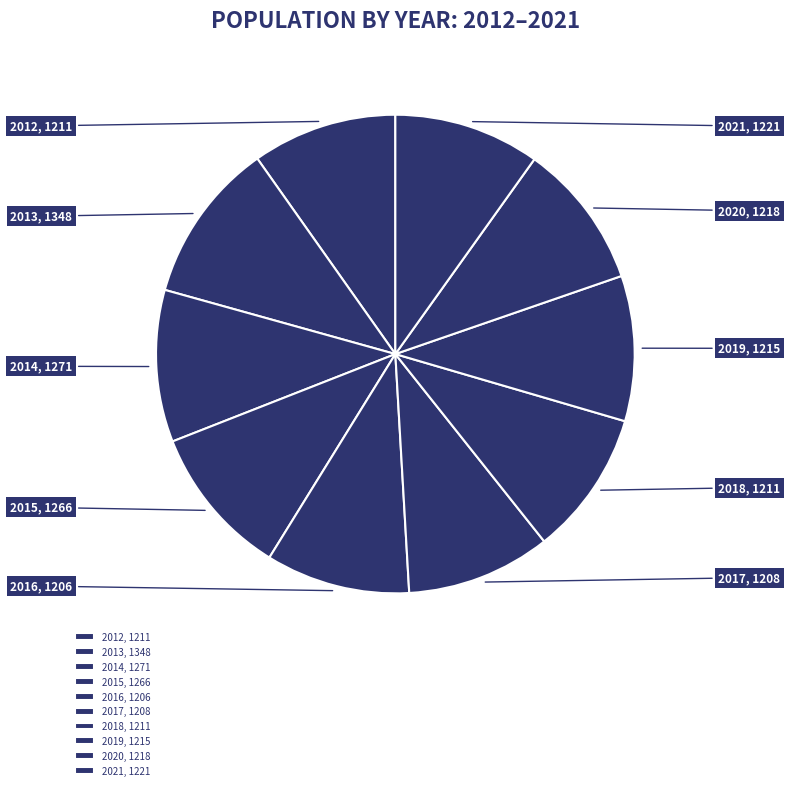

To the nearest percent, what is the combined percentage of 2013 and 2014?

21%